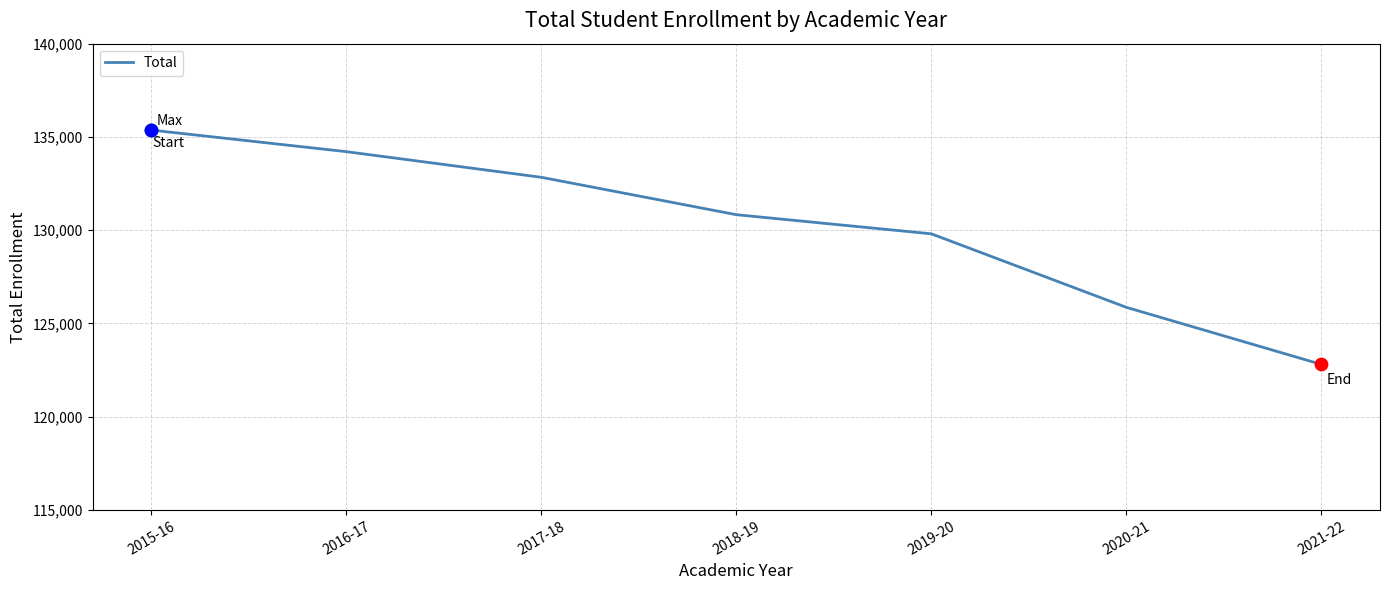

Which has a higher value, 2016-17 or 2017-18?

2016-17